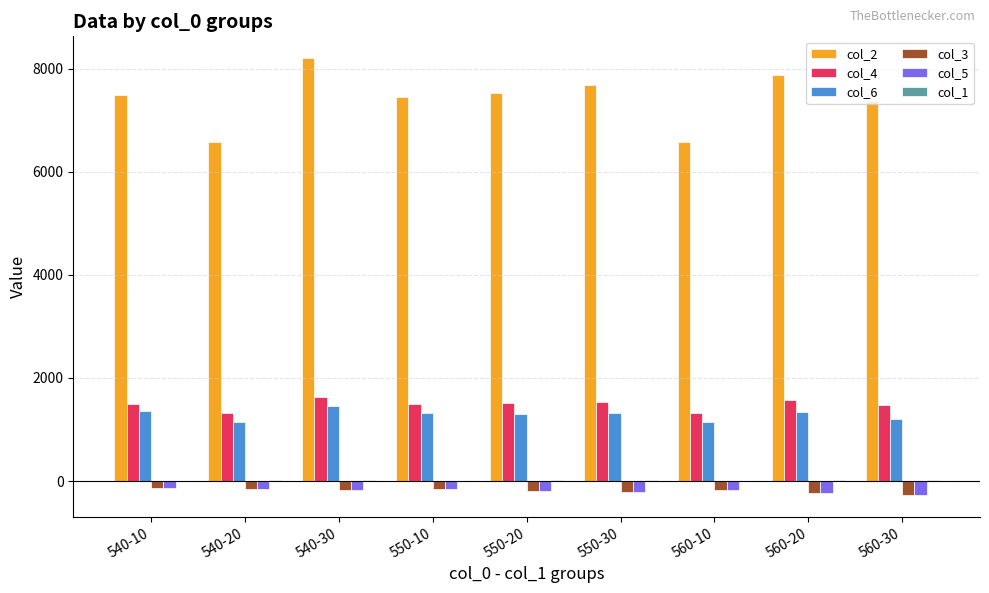

At which category does the chart reach its peak across all series?

540-30